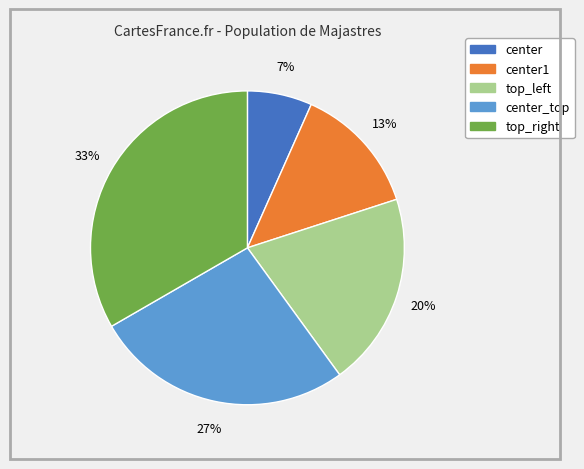

Does any single category account for the majority?

No